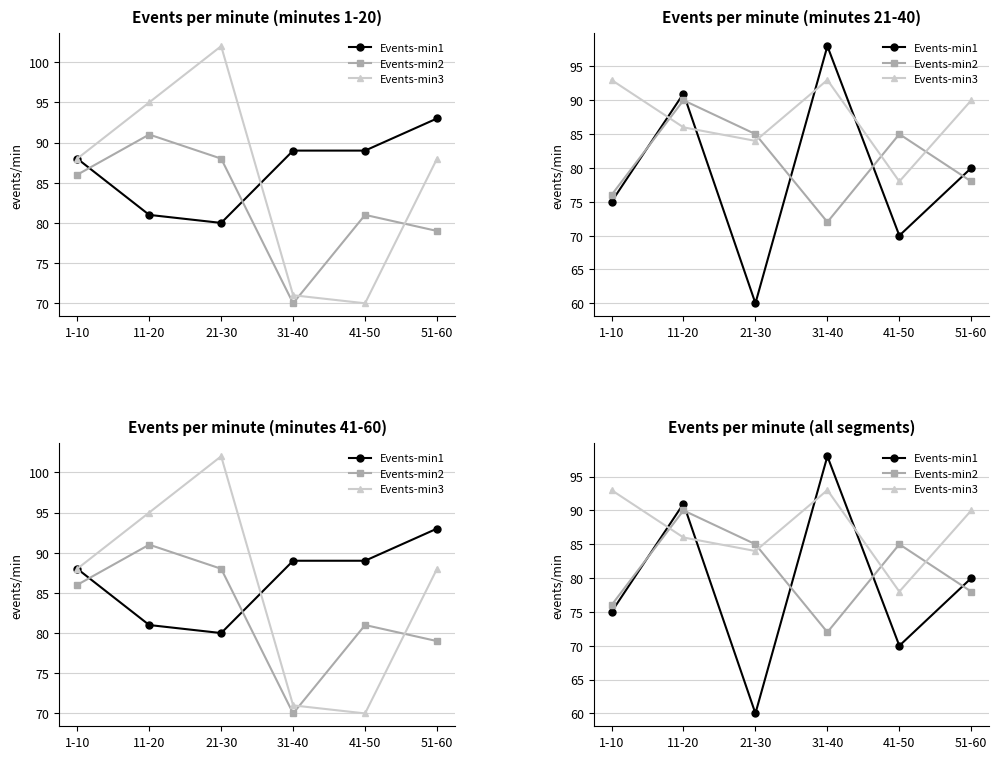

Where is the first local minimum for Events-min2?

31-40